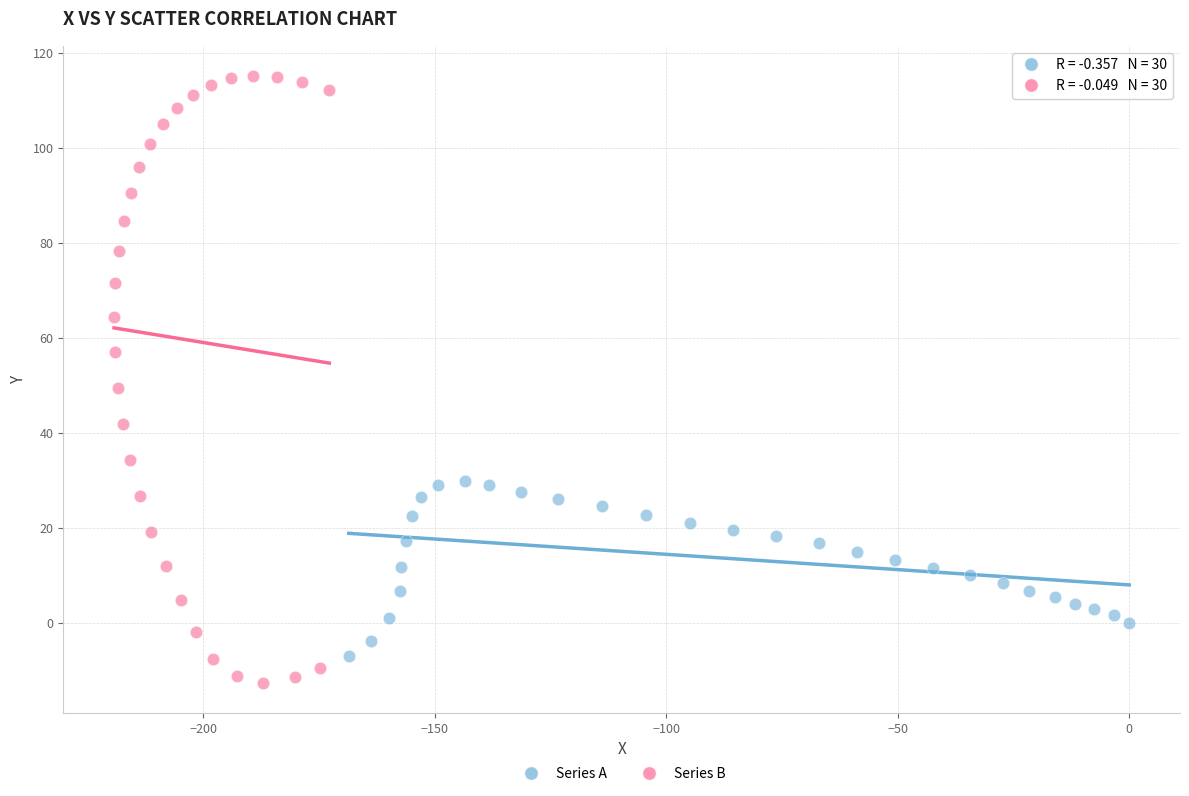

Which series contains the highest Y value?

Series B